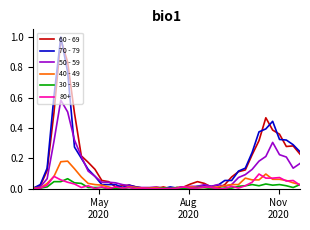

Which series has the widest spread of values?

70 - 79